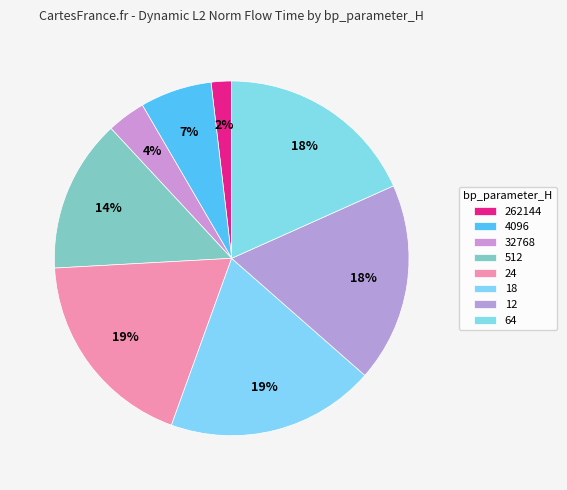

Does any single category account for the majority?

No